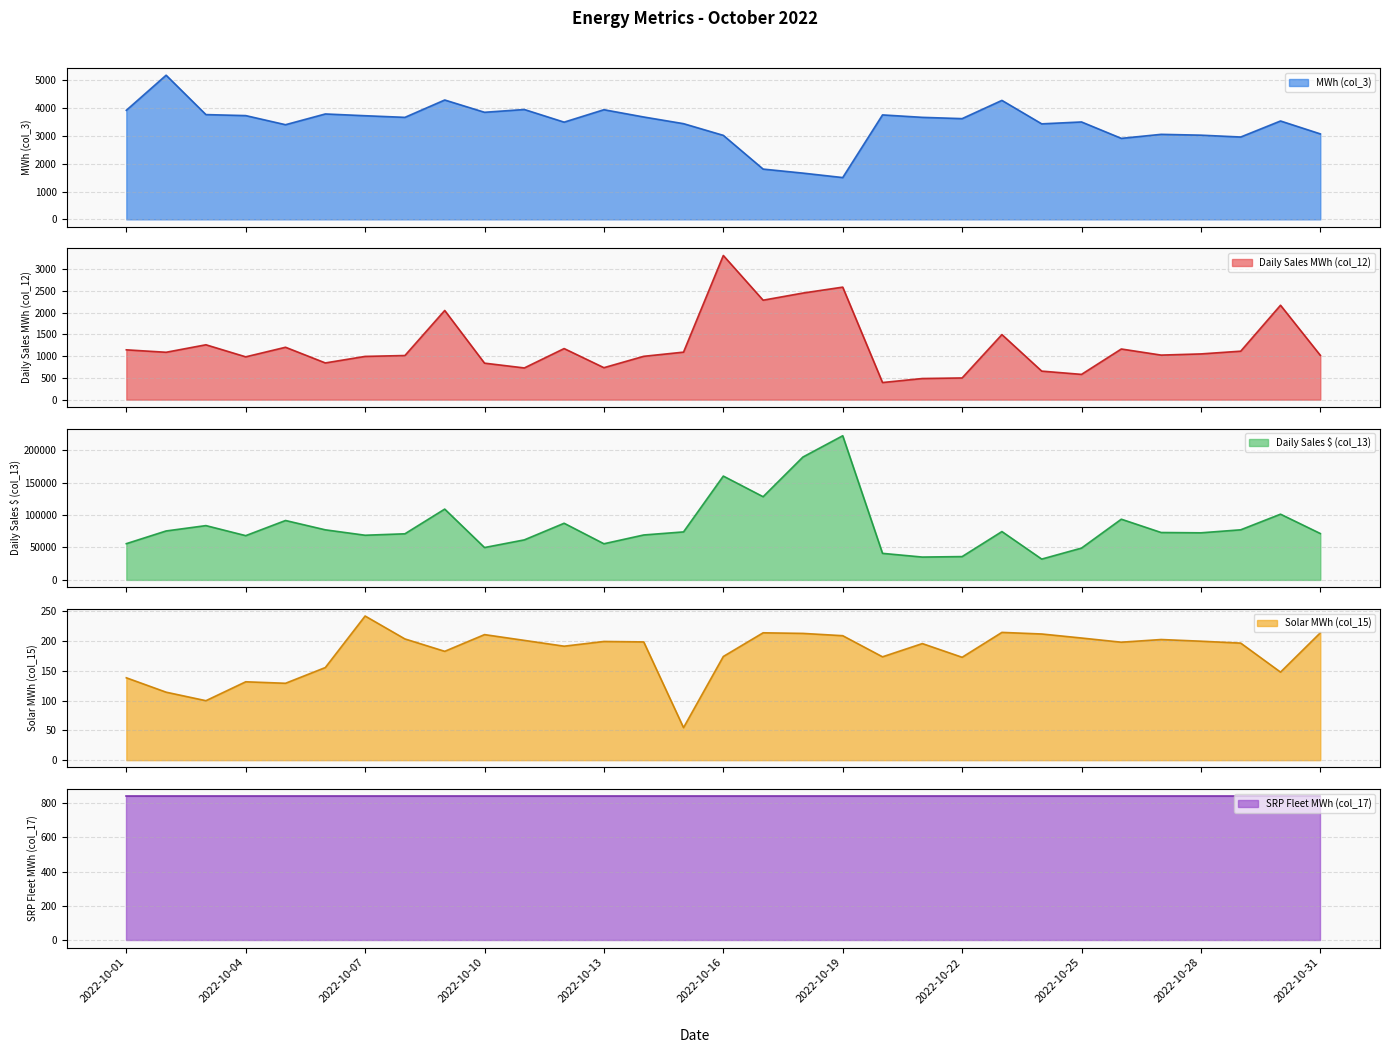

Is it true that Daily Sales MWh (col_12) equals 432.0 at 2022-10-04?

False